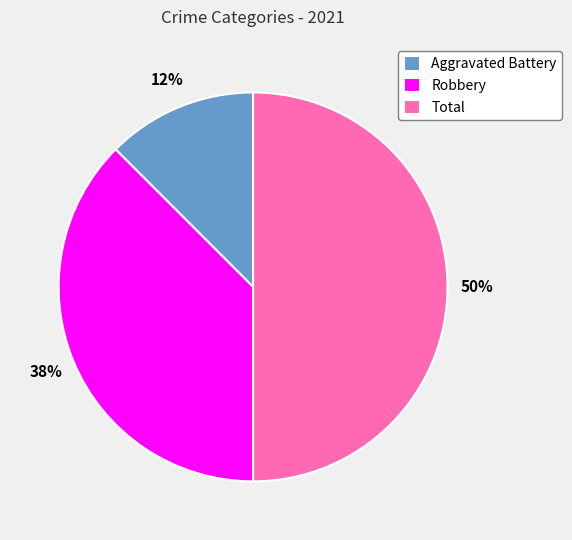

What is the smallest slice in the pie chart?

Aggravated Battery